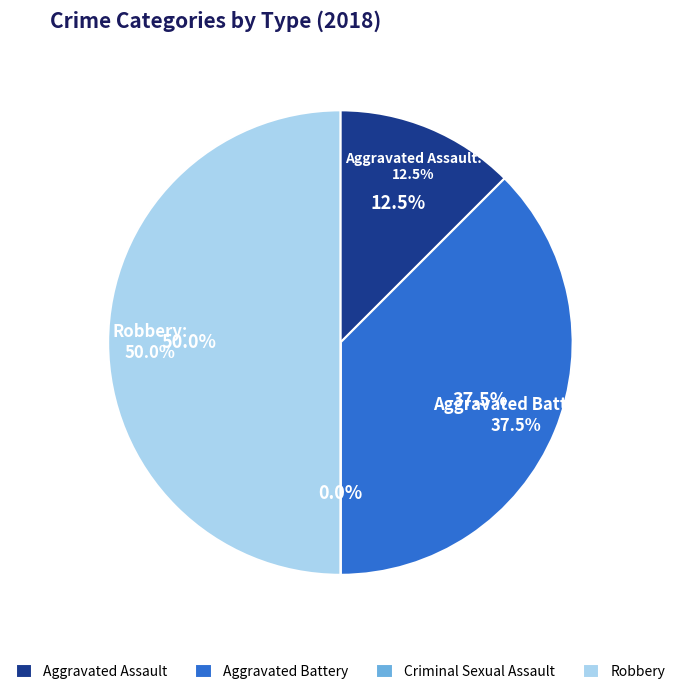

Is Aggravated Assault the majority of the pie?

No